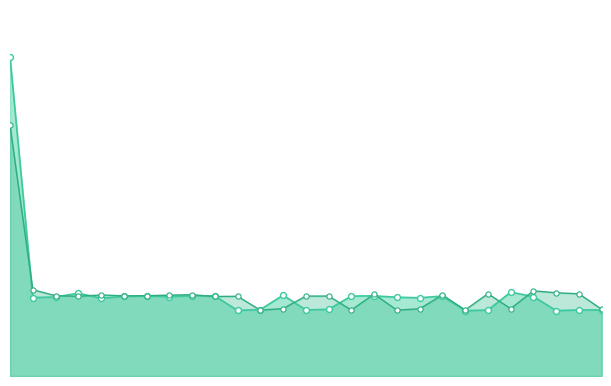

Does the chart have visible grid lines?

No